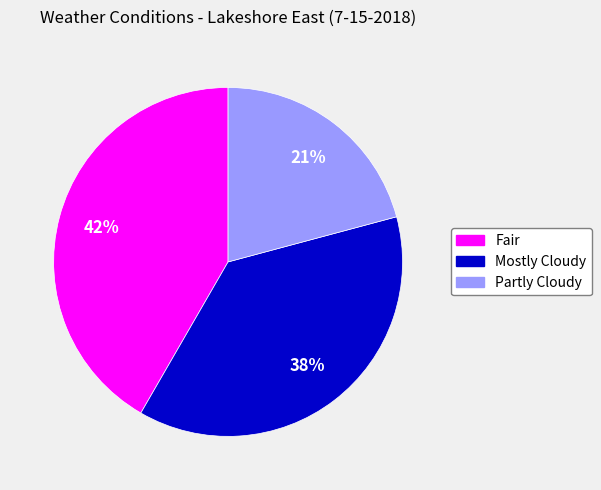

The Mostly Cloudy slice represents 38% of the pie. True or false?

True